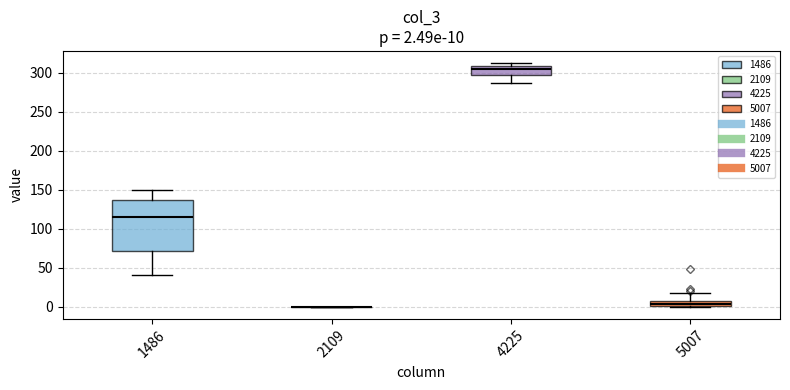

Comparing the boxes themselves (not the whiskers), which one is the tallest?

1486